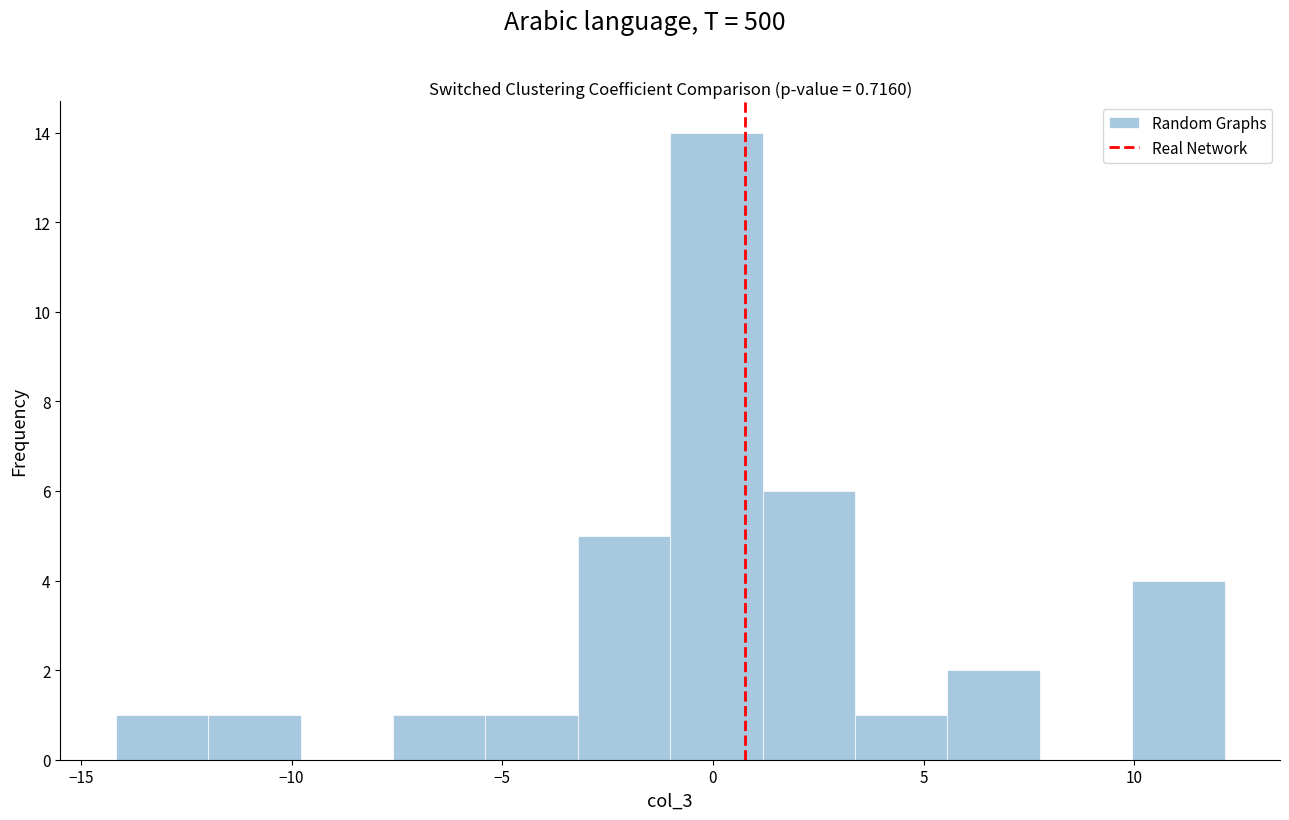

Reading left to right, transcribe this chart: for each bar, give the range it covers on the x-axis and its height. Neither the bar edges nor the heights are printed on the chart, so give them approximately, as read against the axes.

-14.0 to -12.0: 1
-12.0 to -10.0: 1
-10.0 to -7.5: 0
-7.5 to -5.5: 1
-5.5 to -3.0: 1
-3.0 to -1.0: 5
-1.0 to 1.0: 14
1.0 to 3.5: 6
3.5 to 5.5: 1
5.5 to 8.0: 2
8.0 to 10.0: 0
10.0 to 12.0: 4